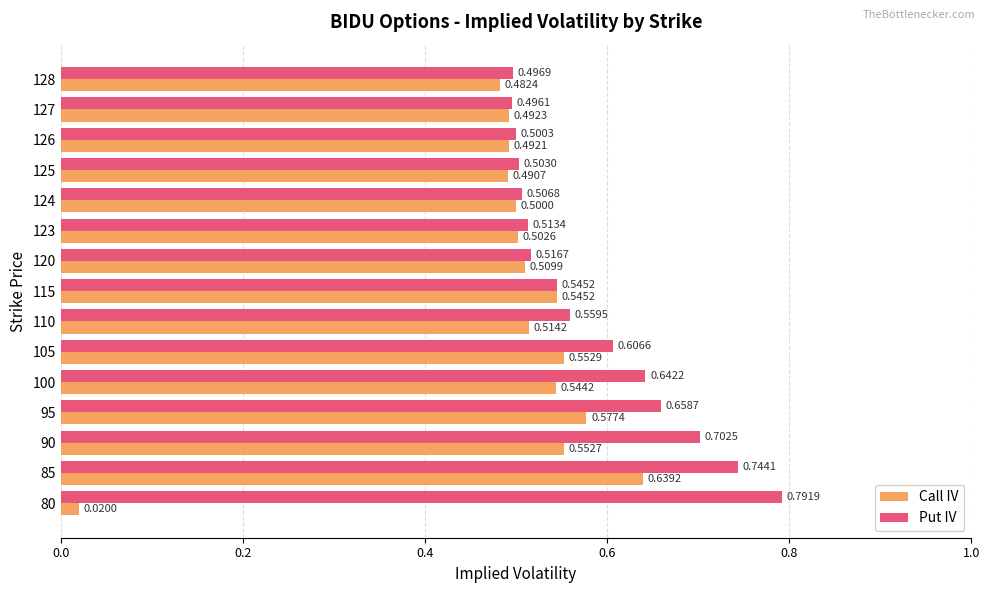

Between 80 and 127, which series saw the biggest shift?

Call IV